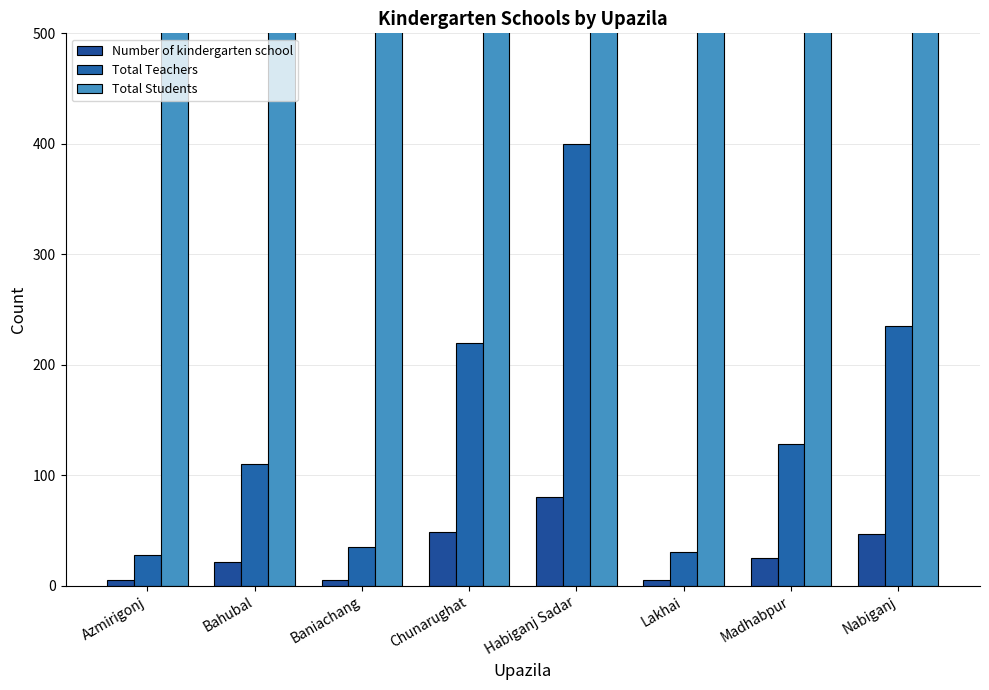

How many bars are there in total?

24